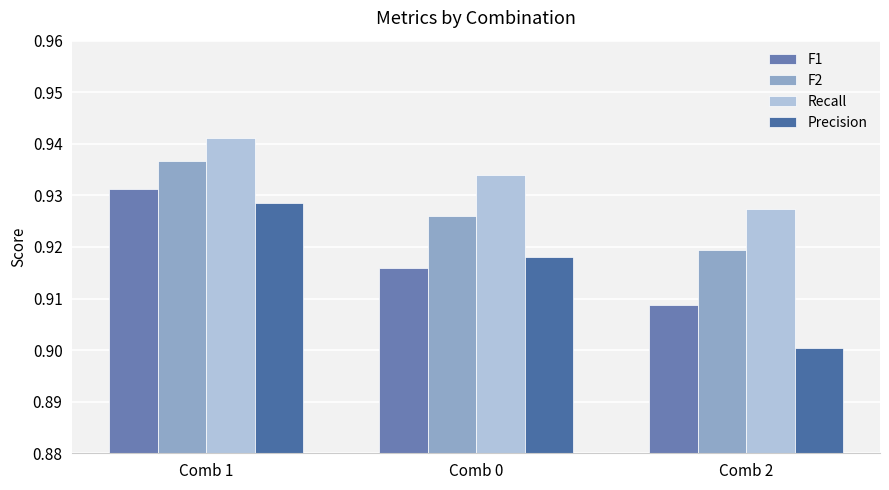

List the series in order of their overall mean, lowest first.

Precision, F1, F2, Recall